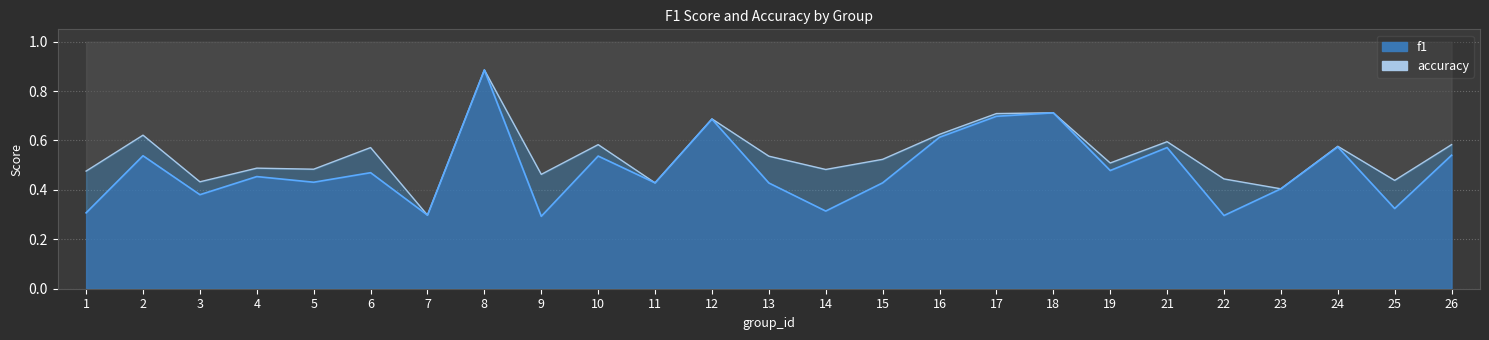

What are all the series names shown in the legend?

accuracy, f1